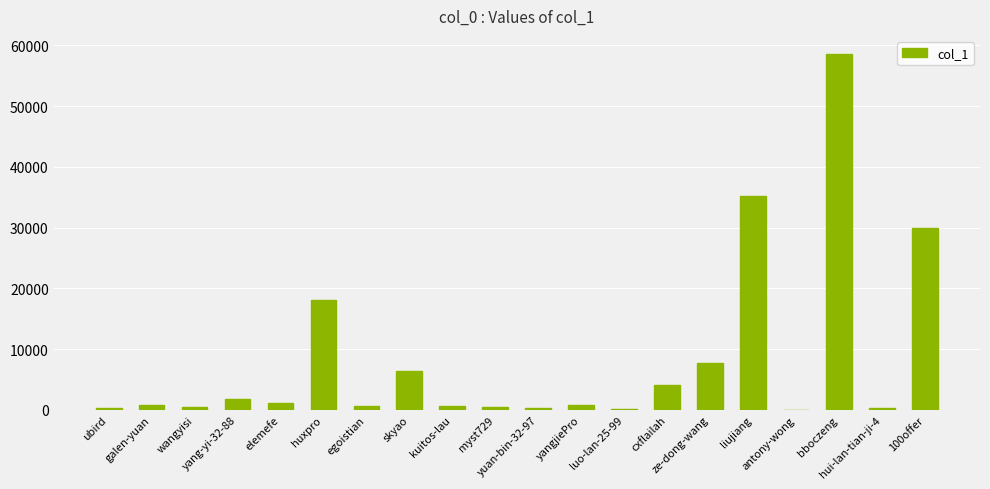

What is the difference between the values at ze-dong-wang and hui-lan-tian-ji-4?

7507